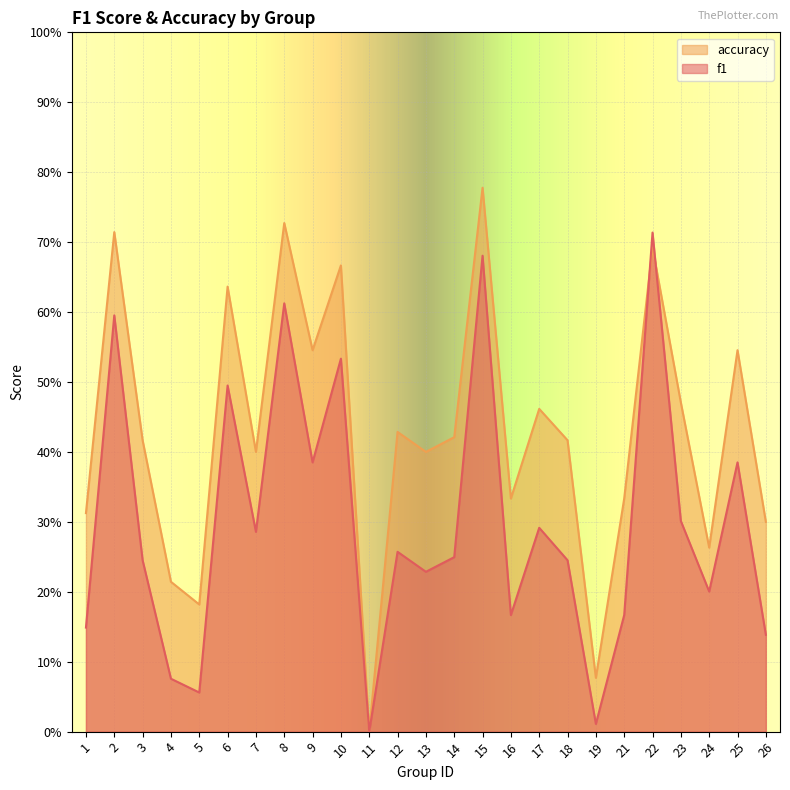

Which series changed the most between 4 and 19?

accuracy